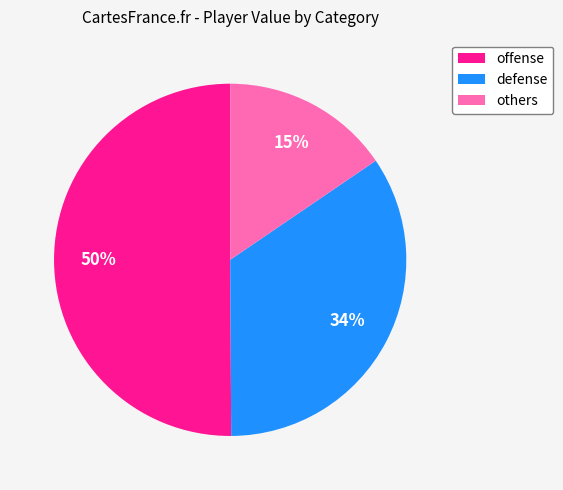

Does defense account for over 50% of the chart?

No